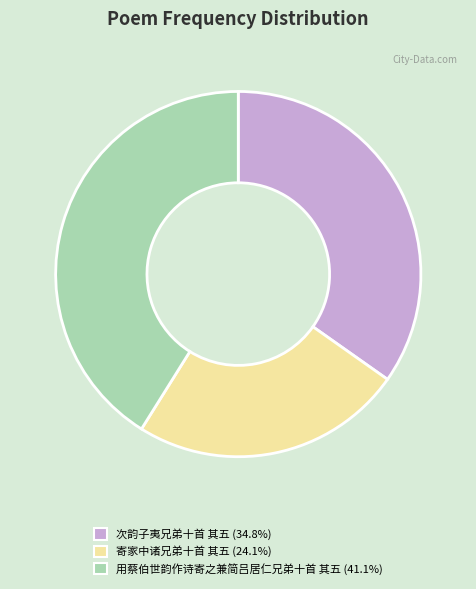

Is there any slice that represents more than half of the pie?

No